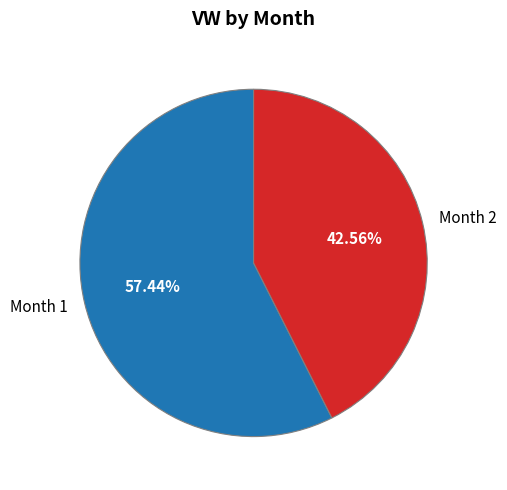

Combined, do Month 2 and Month 1 account for over 50%?

Yes